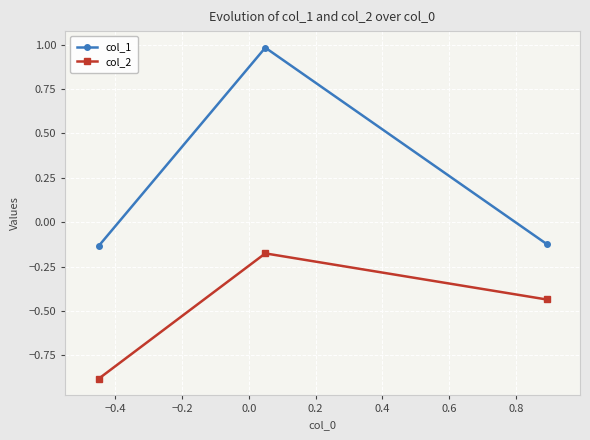

What is the maximum value for col_1?

1.0